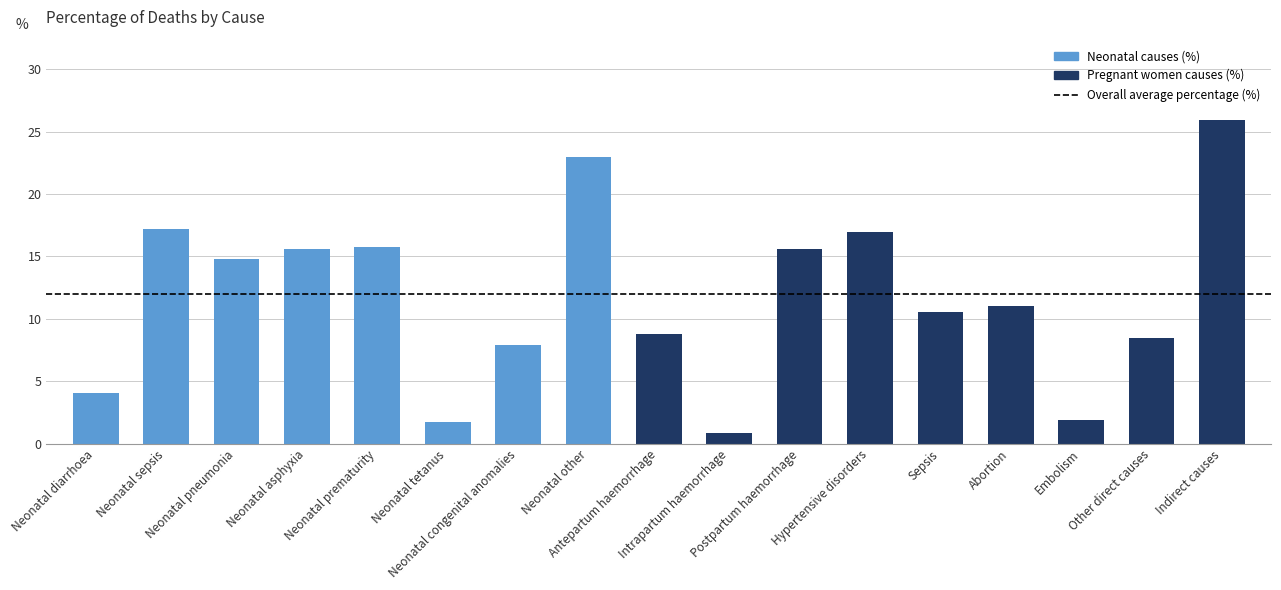

What is the difference between the maximum and minimum values?

25.0